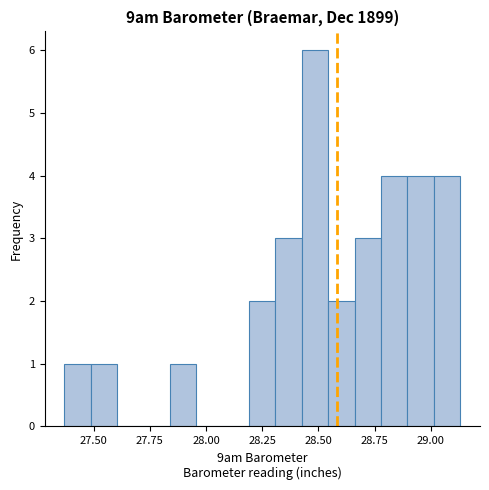

Read against the x-axis, roughly where is the centre of the tallest bar?

28.50